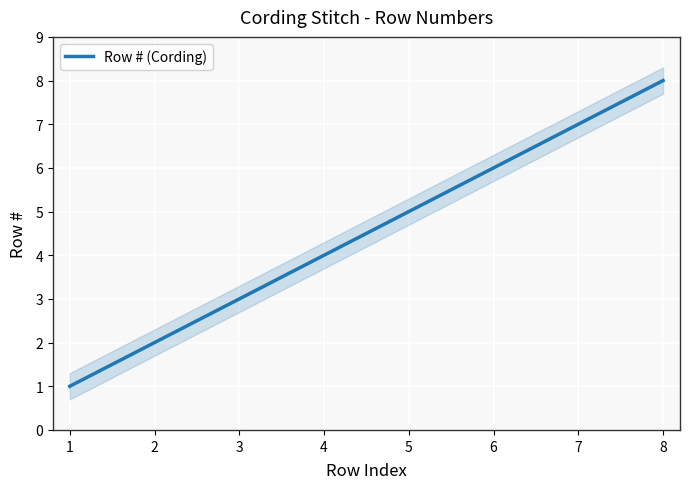

How many distinct data groups are displayed?

1